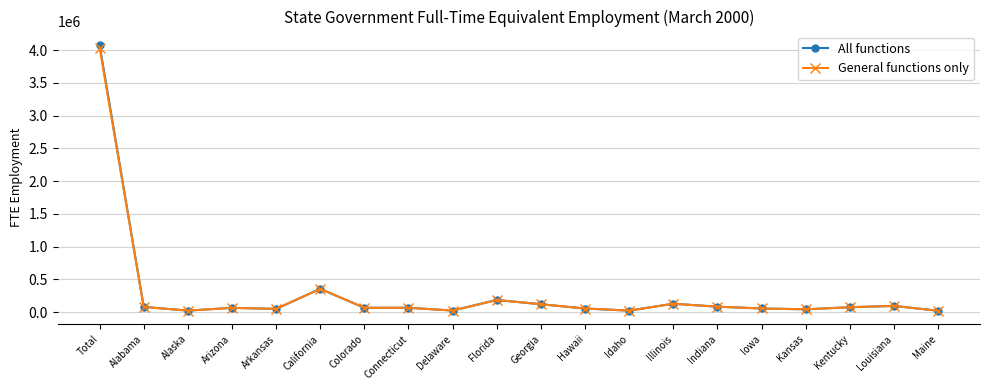

How many data points in All functions are less than 65820?

10